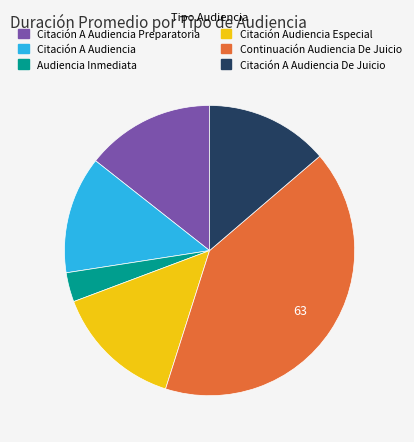

Is there any slice that represents more than half of the pie?

No